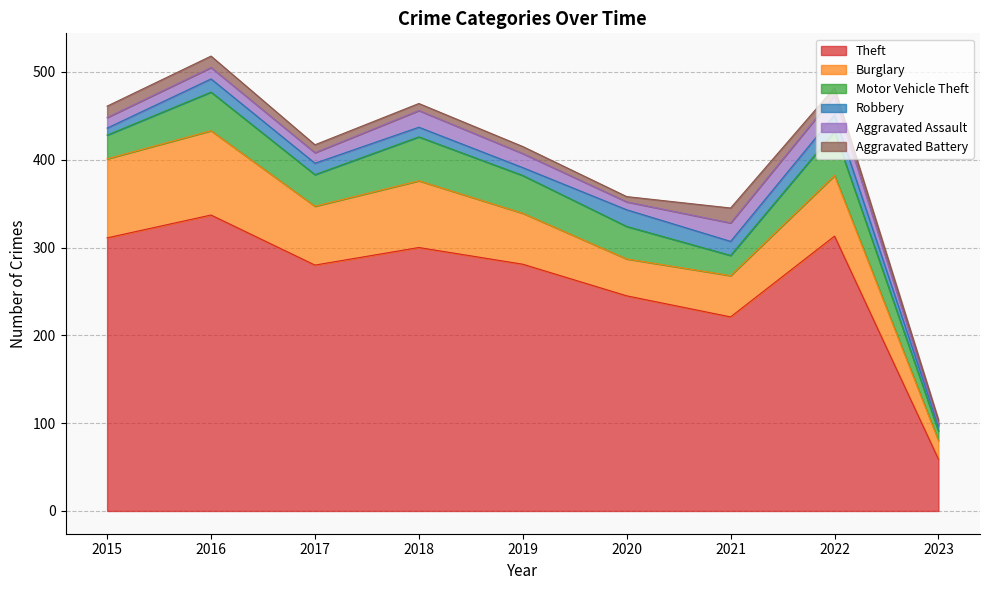

Is the value of Burglary at 2022 greater than the value of Aggravated Battery at 2021?

Yes